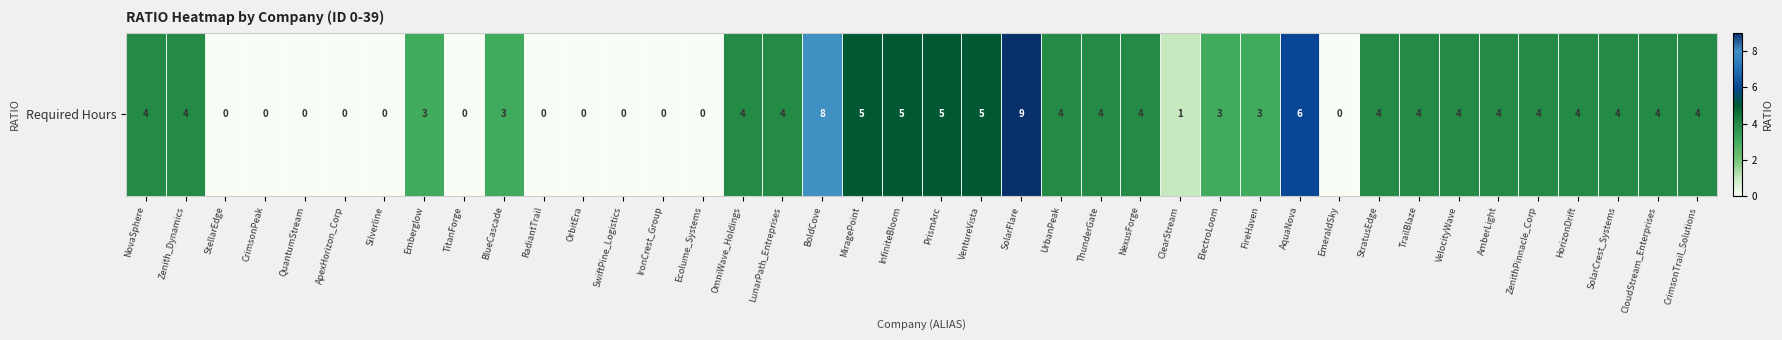

What is the difference between the values at SwiftPine_Logistics and FireHaven?

3